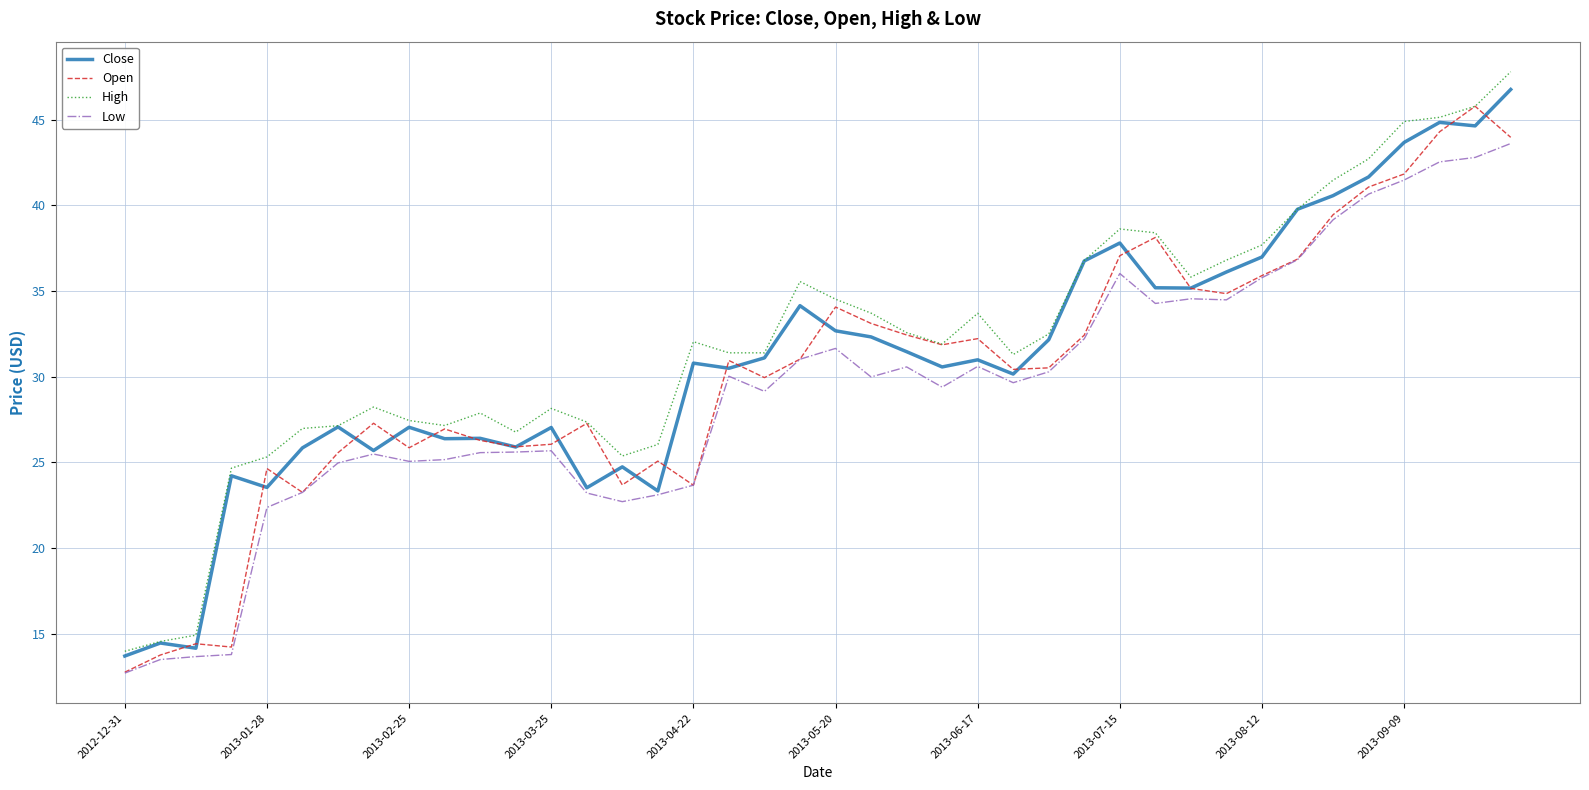

What is the difference between the maximum and second lowest values in the High series?

33.2